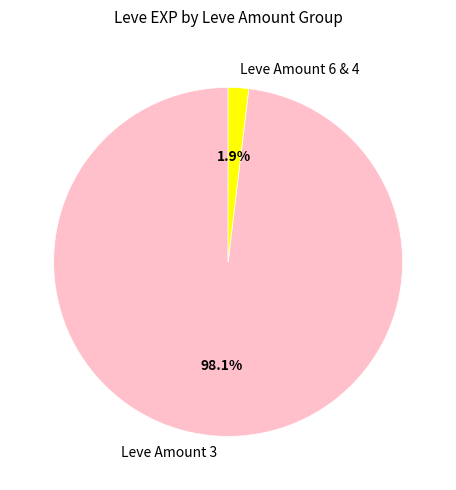

Which has a higher value, Leve Amount 3 or Leve Amount 6 & 4?

Leve Amount 3